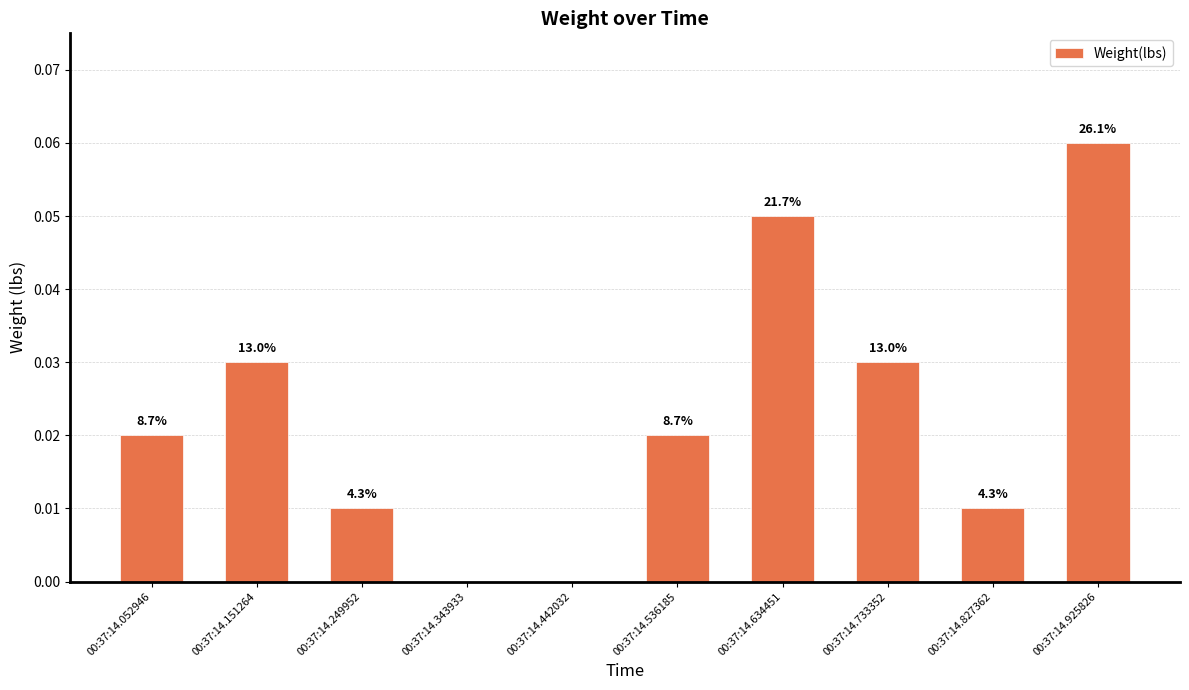

Where is the data nearest to the value 0?

00:37:14.343933